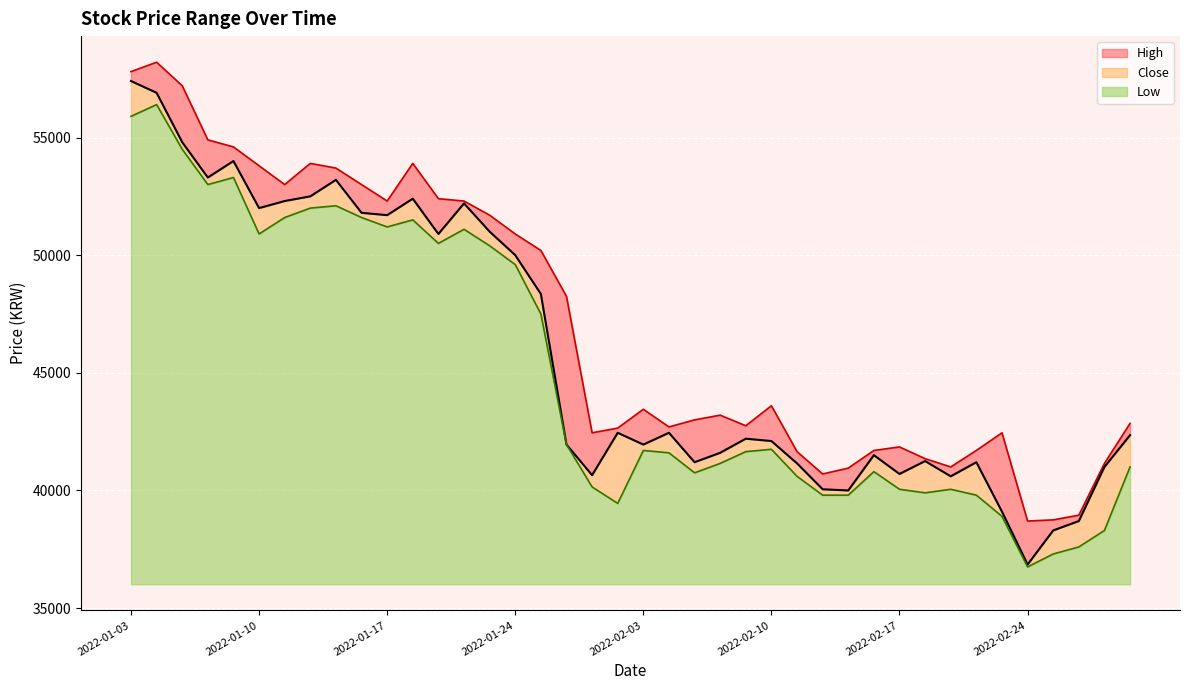

True or false: Low and High cross at least once.

False